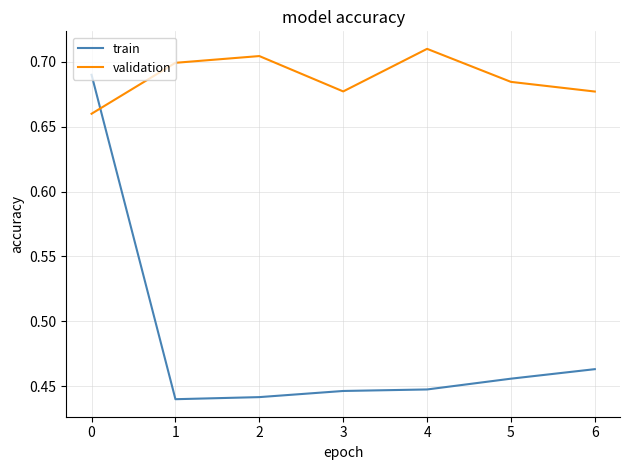

Which series ends up on top after the final intersection of train and validation?

validation